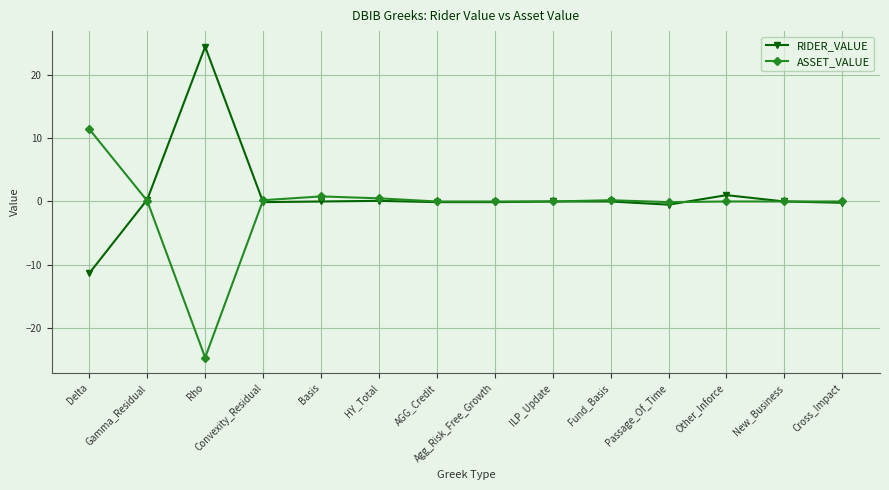

List the series in order of their peak value, lowest first.

ASSET_VALUE, RIDER_VALUE